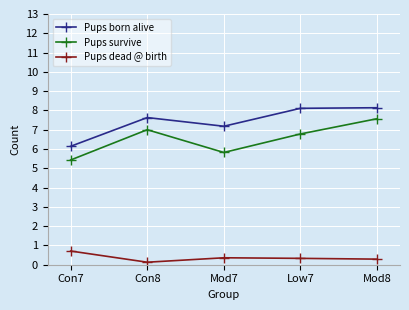

True or false: Pups dead @ birth and Pups survive intersect in this chart.

False